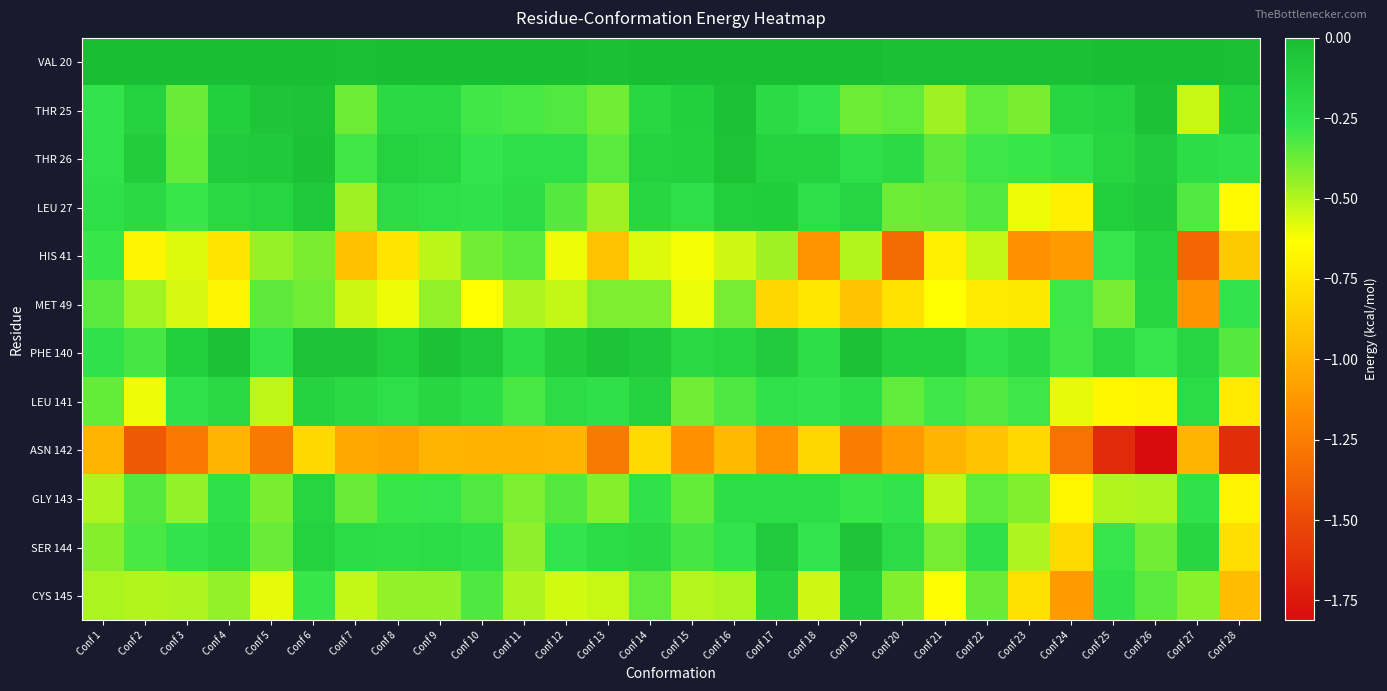

What is the difference between the highest and lowest values at Conf 18?

1.1